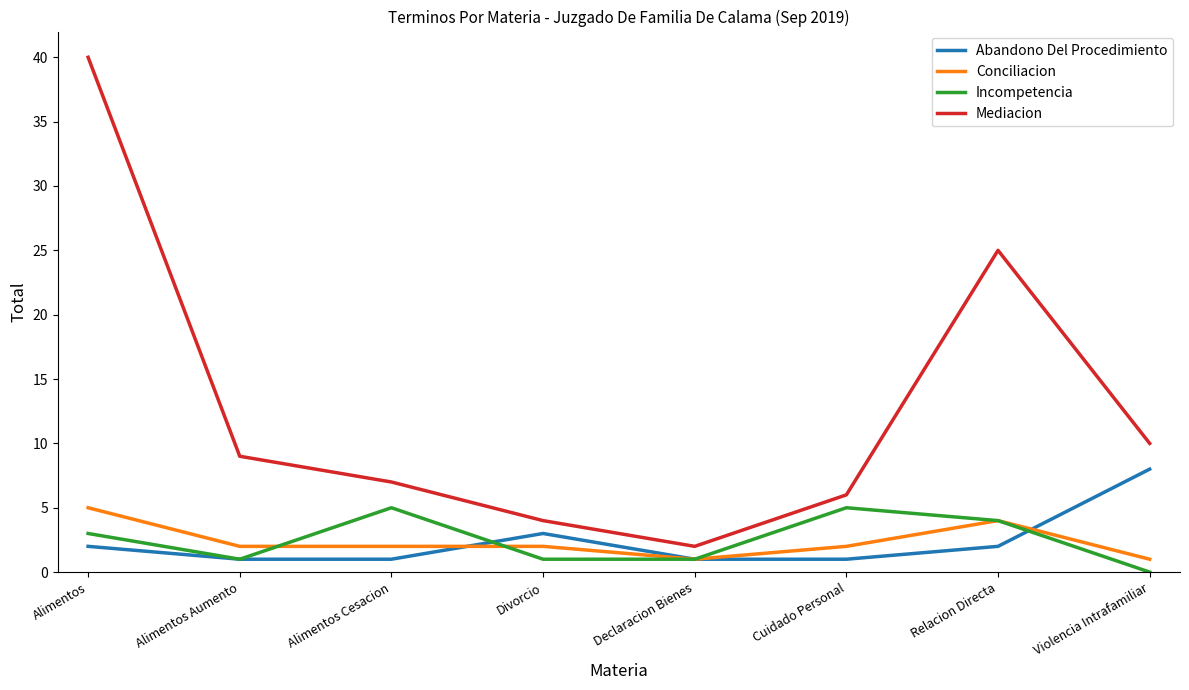

List the labels in order of Mediacion value, largest first.

Alimentos, Relacion Directa, Violencia Intrafamiliar, Alimentos Aumento, Alimentos Cesacion, Cuidado Personal, Divorcio, Declaracion Bienes